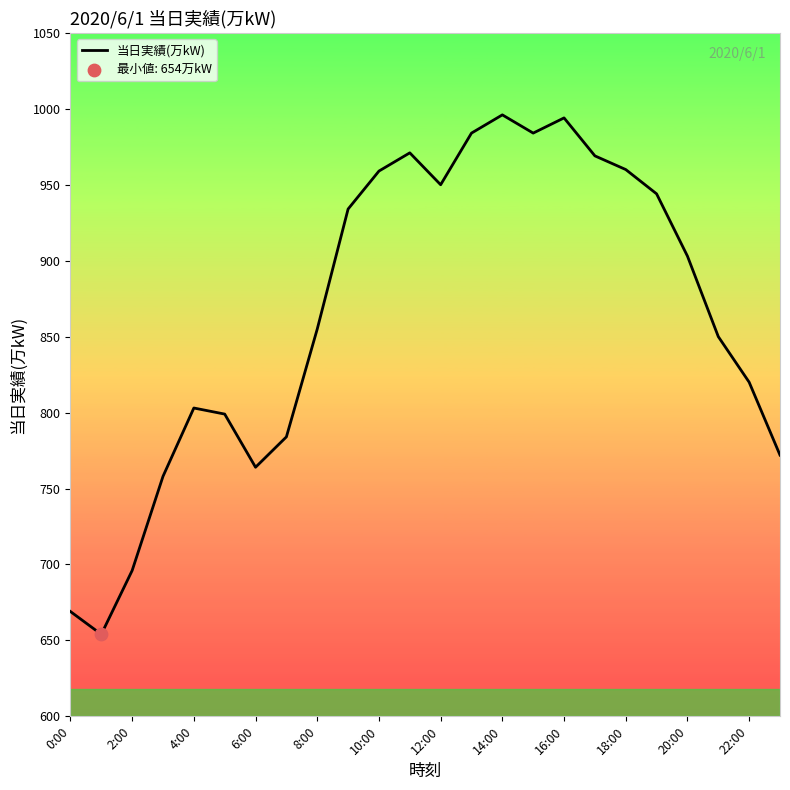

What is the greatest value displayed?

996